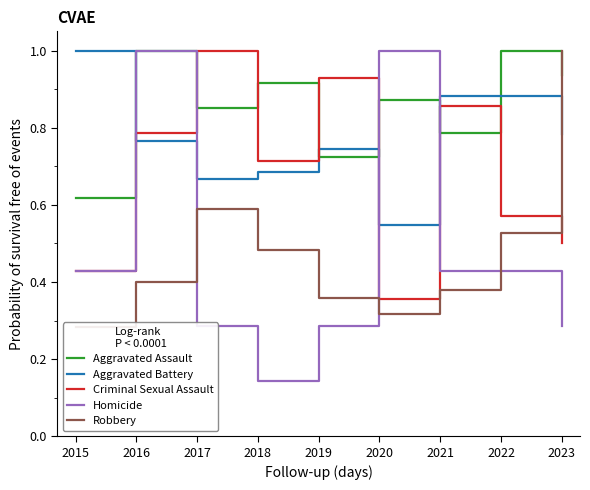

After their last crossing, which series has the higher values: Homicide or Aggravated Battery?

Aggravated Battery